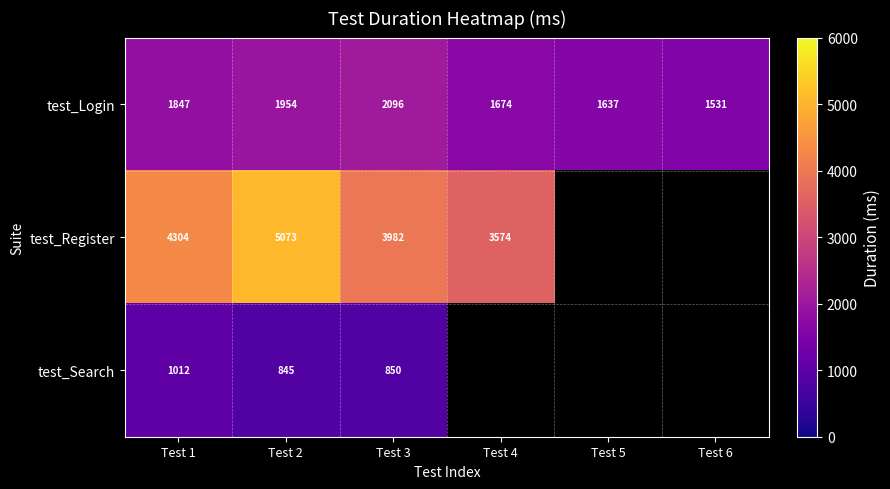

At which label does test_Login reach its minimum?

Test 6